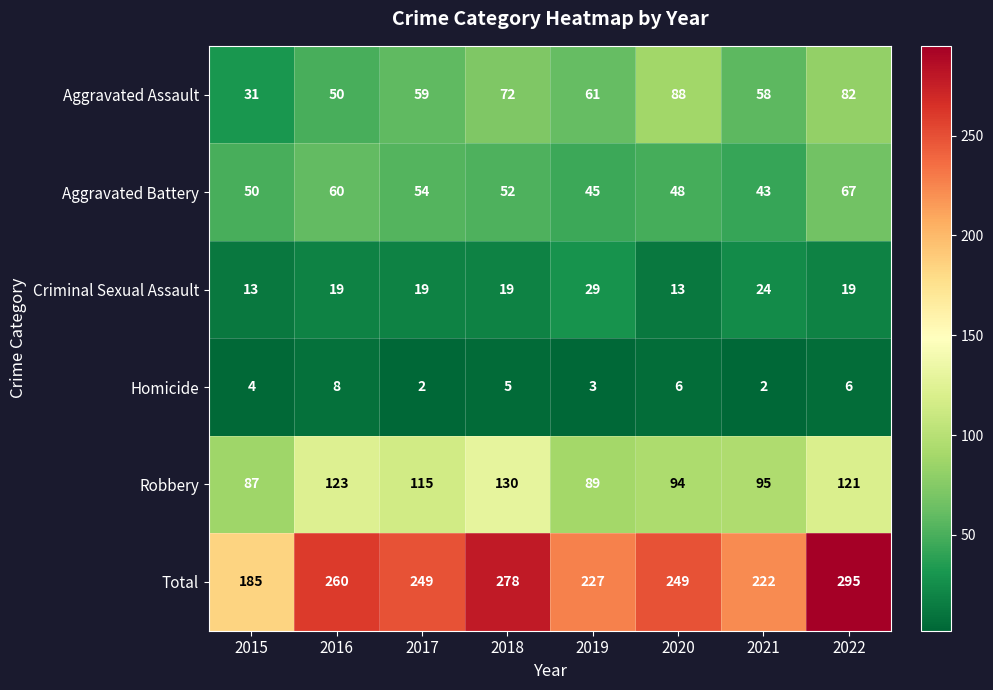

Which series has the largest total across all categories?

Total